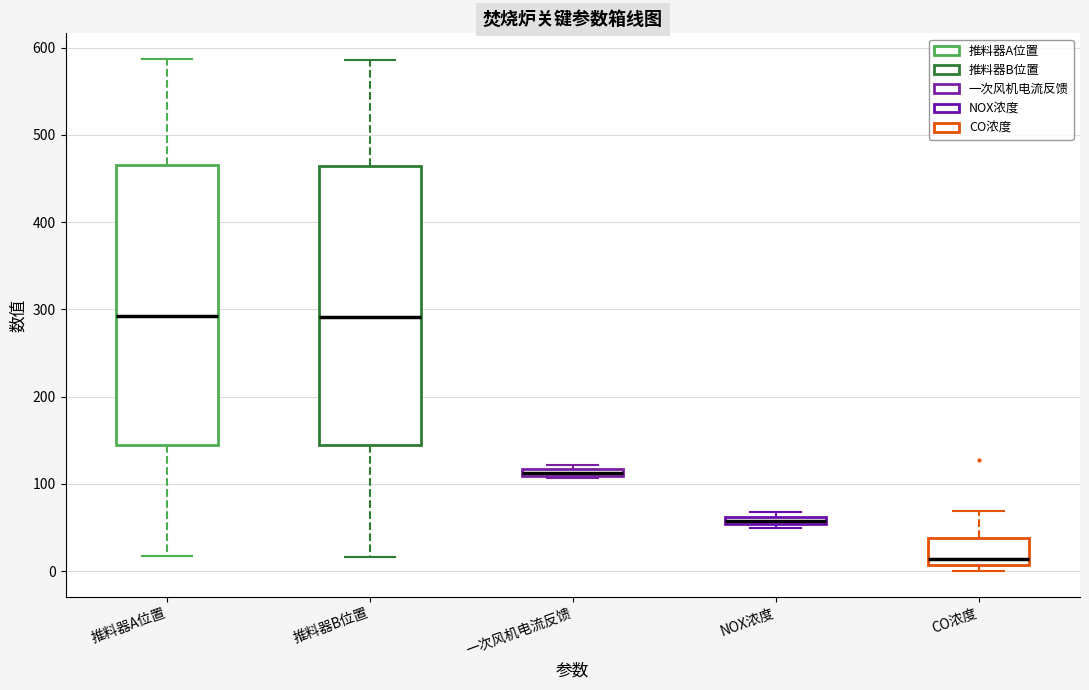

Where is the upper edge of the box for 一次风机电流反馈 on the y-axis? The values are not printed on the chart, so give them approximately, as read against the axis.

120